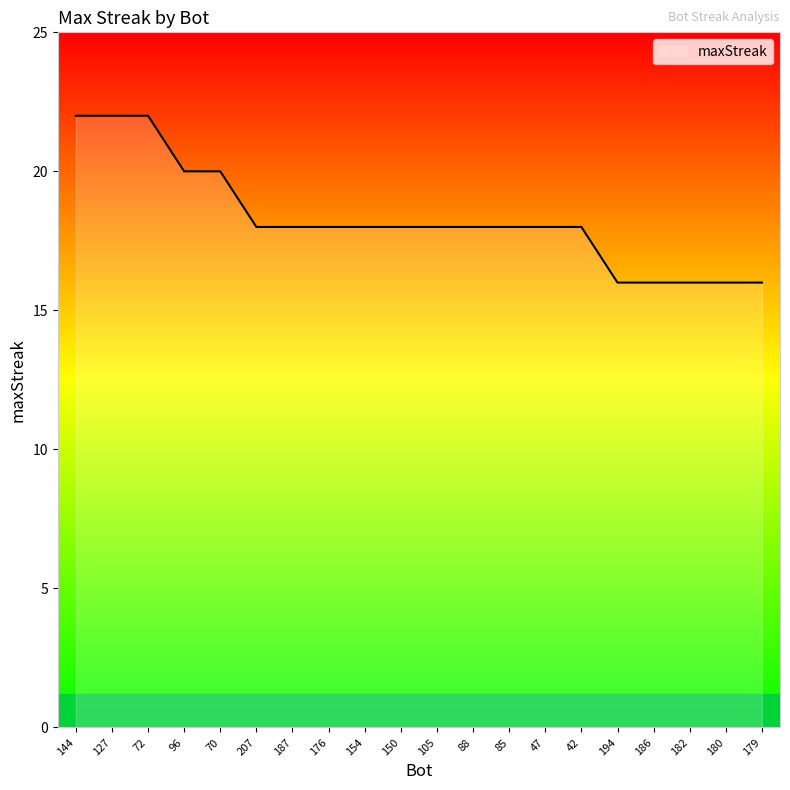

How many values are between 18 and 20?

12